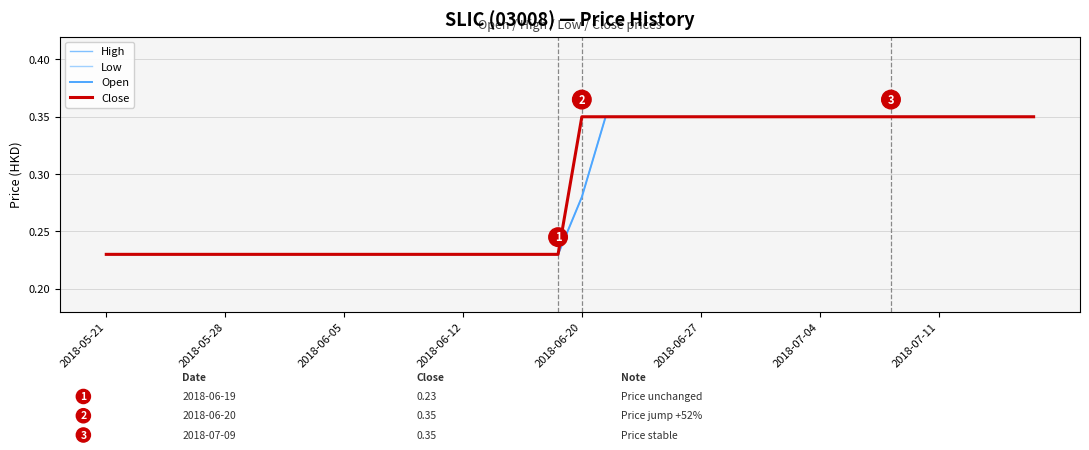

What is the lowest value of the Low series?

0.2